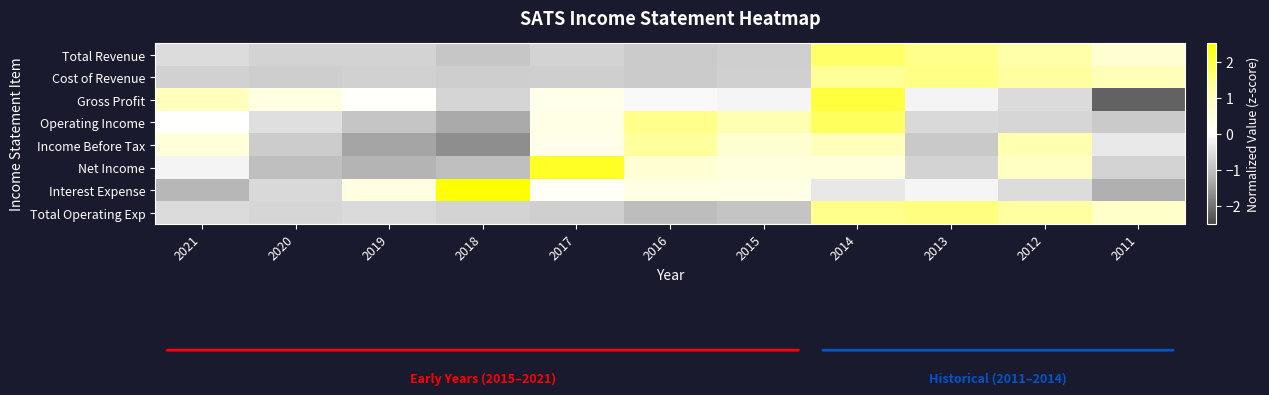

Reading left to right, list all the values displayed in this chart.

Total Revenue: 2021=-0.5	2020=-0.7	2019=-0.7	2018=-0.9	2017=-0.7	2016=-0.8	2015=-0.8	2014=1.7	2013=1.5	2012=1.2	2011=0.7
Cost of Revenue: 2021=-0.7	2020=-0.8	2019=-0.7	2018=-0.8	2017=-0.8	2016=-0.8	2015=-0.7	2014=1.4	2013=1.5	2012=1.3	2011=1.0
Gross Profit: 2021=1.0	2020=0.4	2019=0.0	2018=-0.7	2017=0.3	2016=-0.1	2015=-0.1	2014=2.0	2013=-0.2	2012=-0.6	2011=-2.2
Operating Income: 2021=0.0	2020=-0.5	2019=-0.9	2018=-1.3	2017=0.4	2016=1.5	2015=1.1	2014=1.8	2013=-0.6	2012=-0.6	2011=-0.8
Income Before Tax: 2021=0.6	2020=-0.8	2019=-1.4	2018=-1.7	2017=0.3	2016=1.3	2015=0.7	2014=1.0	2013=-0.9	2012=1.1	2011=-0.3
Net Income: 2021=-0.2	2020=-1.0	2019=-1.2	2018=-1.0	2017=2.2	2016=0.6	2015=0.5	2014=0.5	2013=-0.7	2012=0.9	2011=-0.7
Interest Expense: 2021=-1.1	2020=-0.6	2019=0.4	2018=2.6	2017=0.1	2016=0.4	2015=0.4	2014=-0.4	2013=-0.1	2012=-0.5	2011=-1.2
Total Operating Exp: 2021=-0.5	2020=-0.6	2019=-0.6	2018=-0.7	2017=-0.8	2016=-1.0	2015=-0.9	2014=1.5	2013=1.6	2012=1.3	2011=0.8